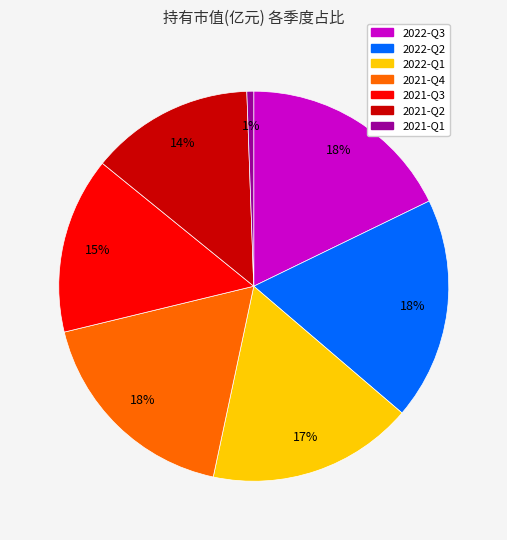

Count the number of slices in the pie.

7